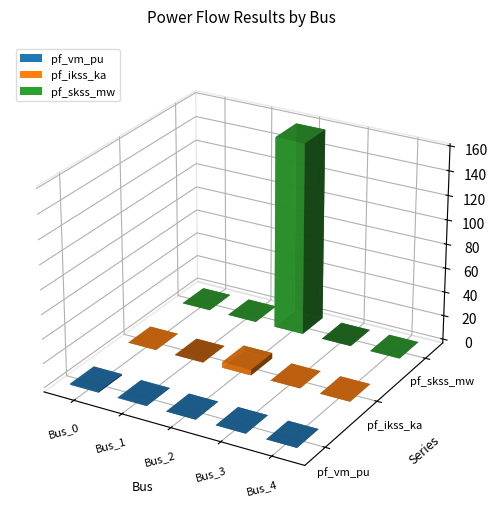

How many pf_ikss_ka values are between 0 and 1?

4